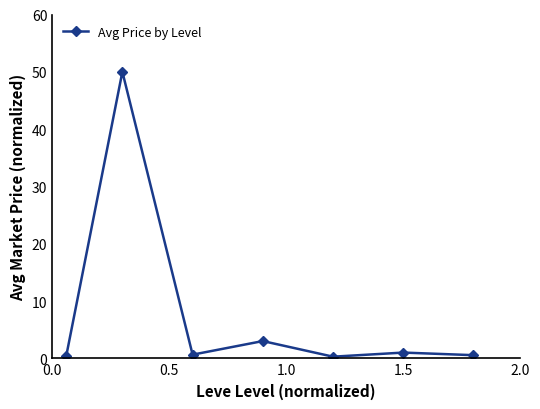

What is the sum of all values?

55.9